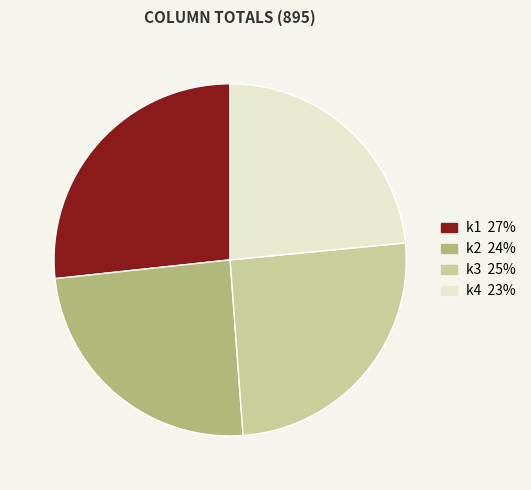

Is there any slice that represents more than half of the pie?

No